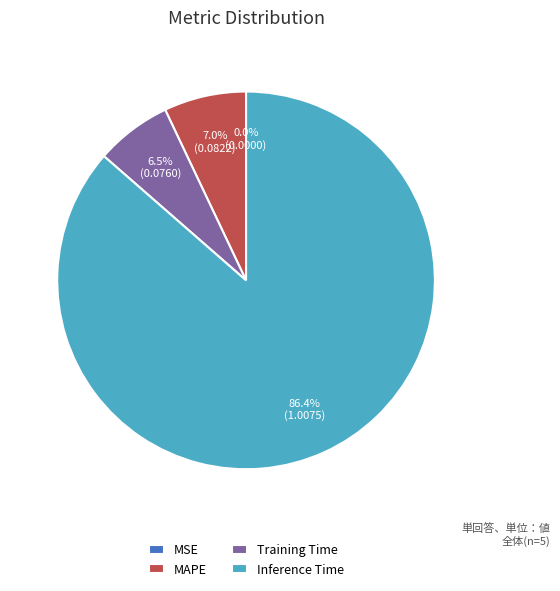

Which has a higher value, Training Time or Inference Time?

Inference Time